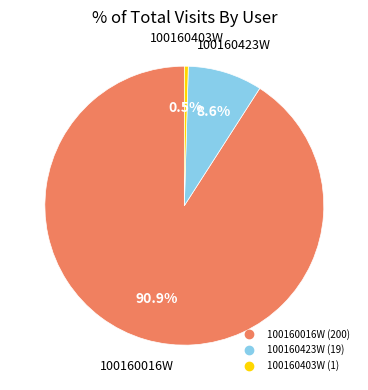

Which slice is the largest?

100160016W